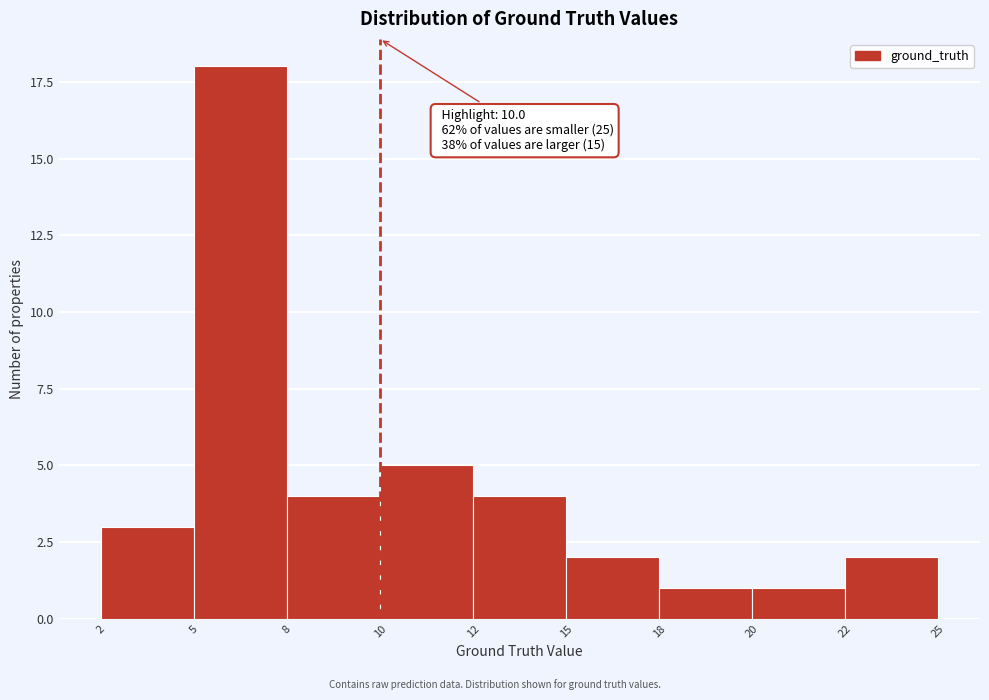

Reading right to left, list all the values displayed in this chart.

22=2	20=1	18=1	15=2	12=4	10=5	8=4	5=18	2=3